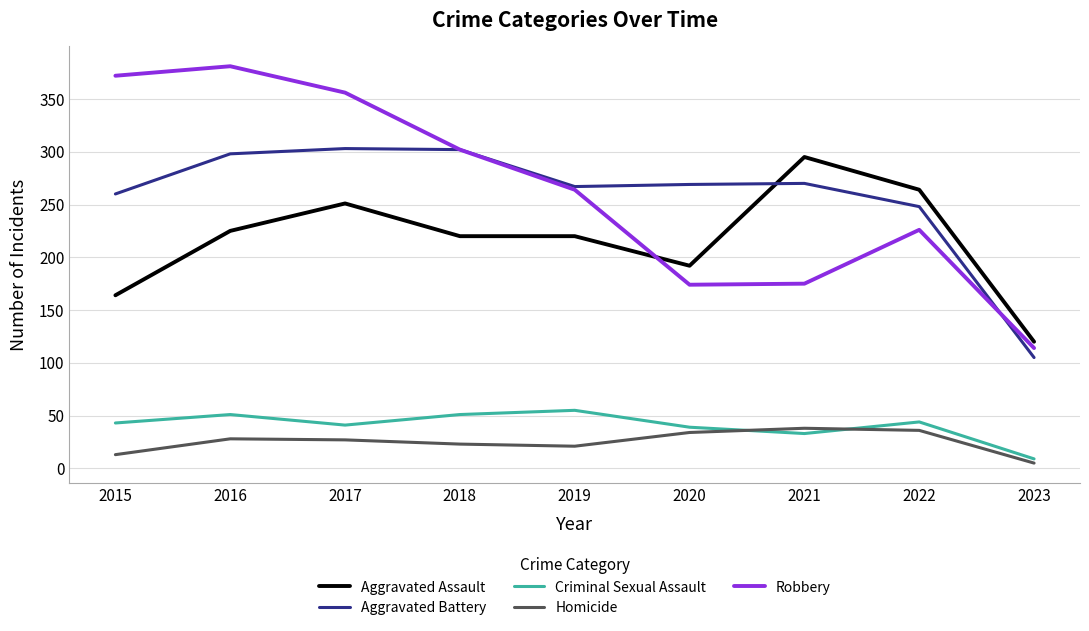

What is the average value of the Homicide series?

25